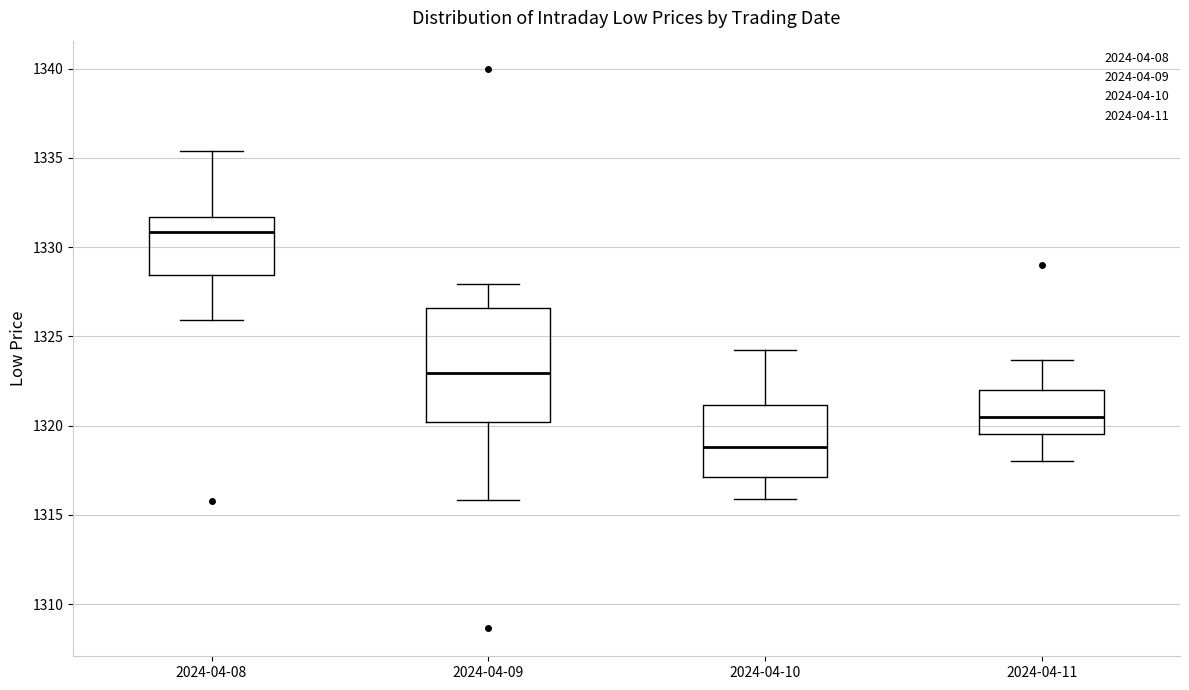

Where is the upper edge of the box for 2024-04-09 on the y-axis? The values are not printed on the chart, so give them approximately, as read against the axis.

1326.5